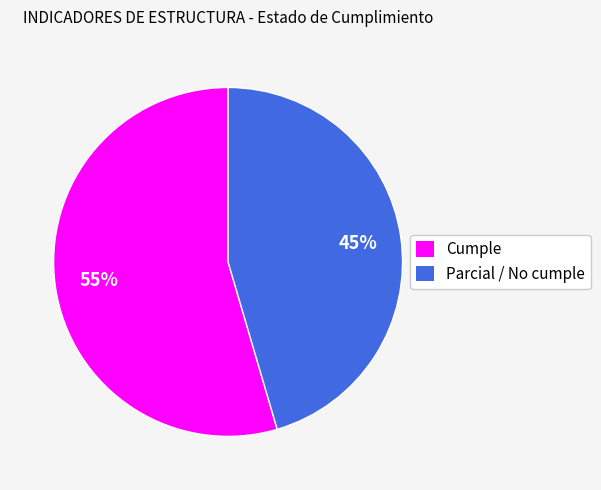

To the nearest percent, what is the average slice percentage?

50%